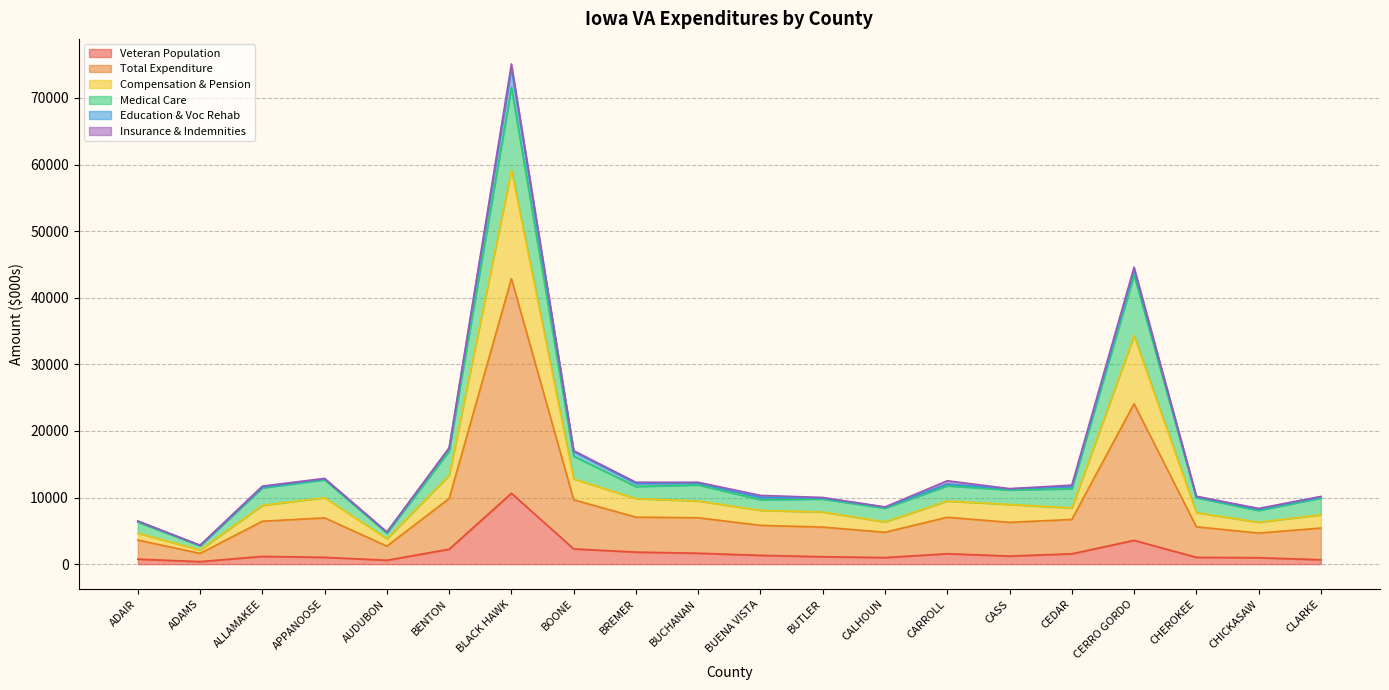

Does the chart have visible grid lines?

Yes